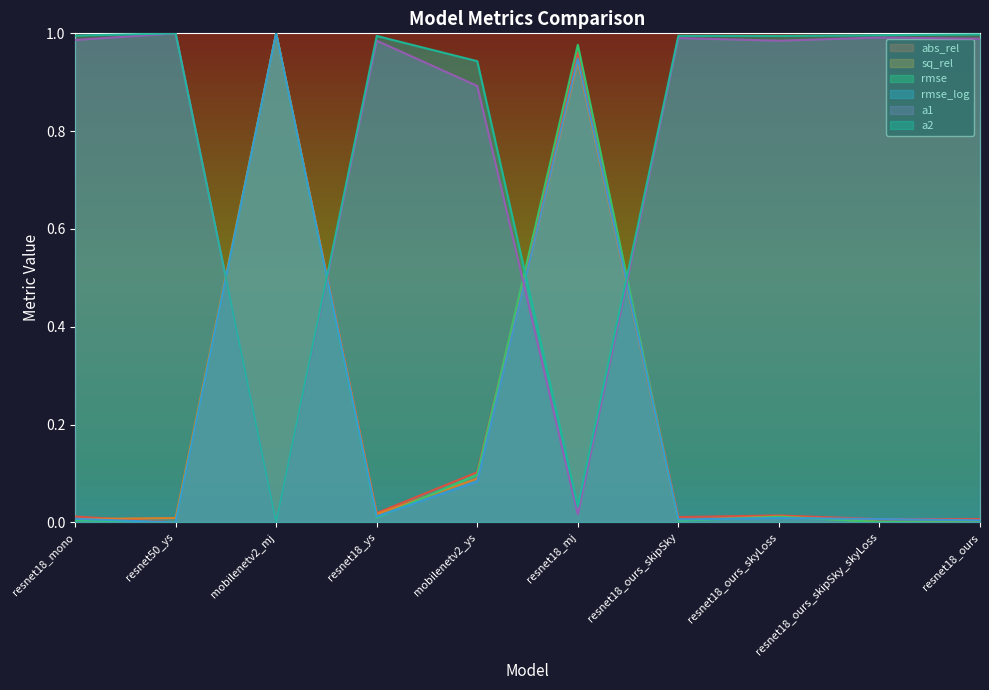

At which label does a2 reach its peak?

resnet50_ys